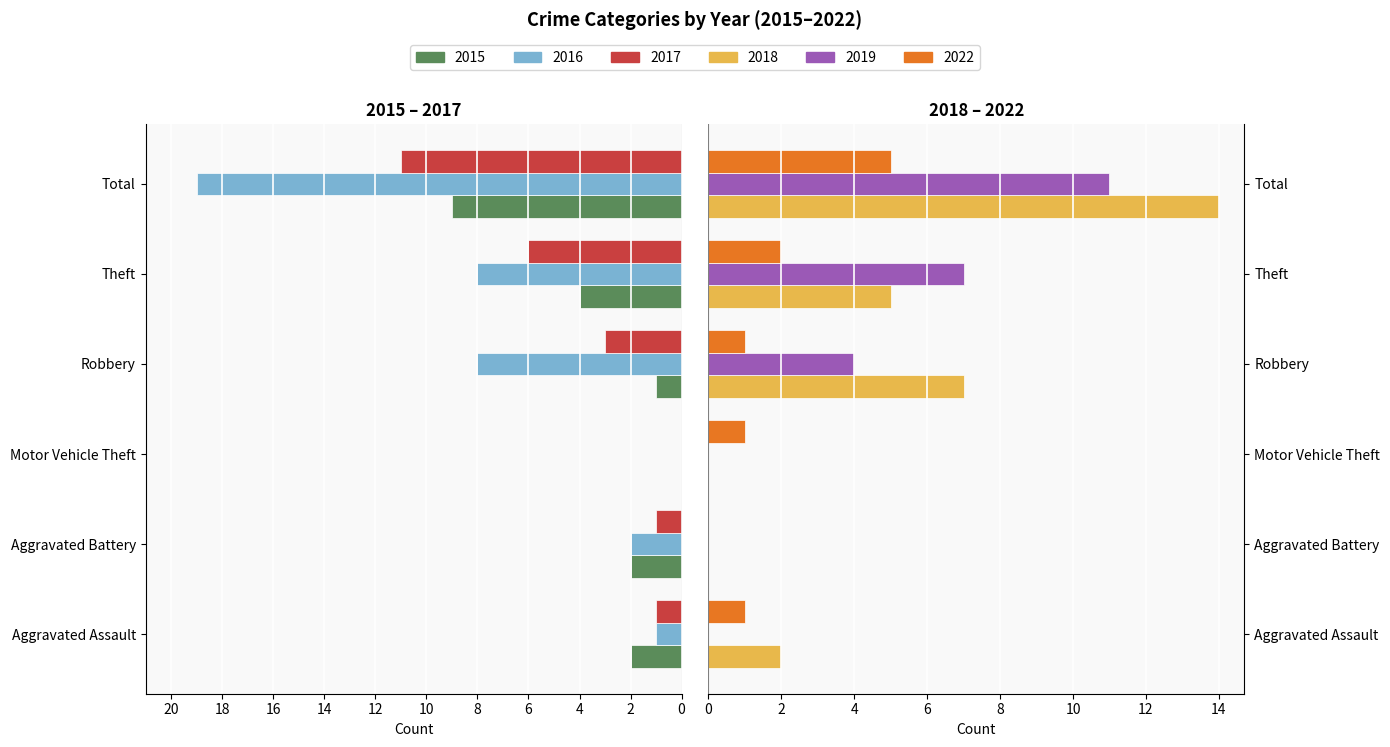

Between Aggravated Battery and Robbery, which series saw the biggest shift?

2018